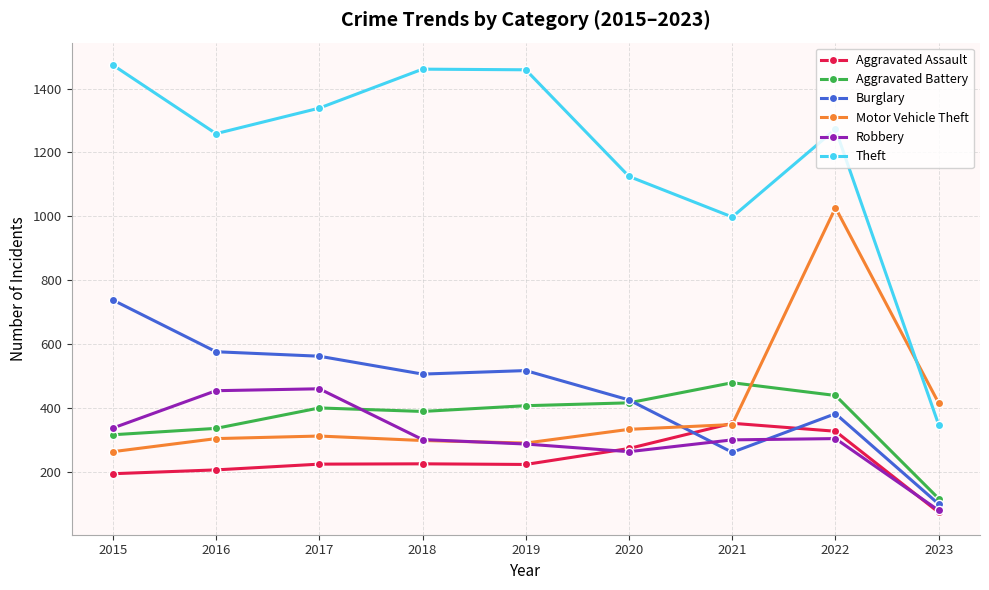

True or false: Motor Vehicle Theft has more than 1 interior local peaks.

True